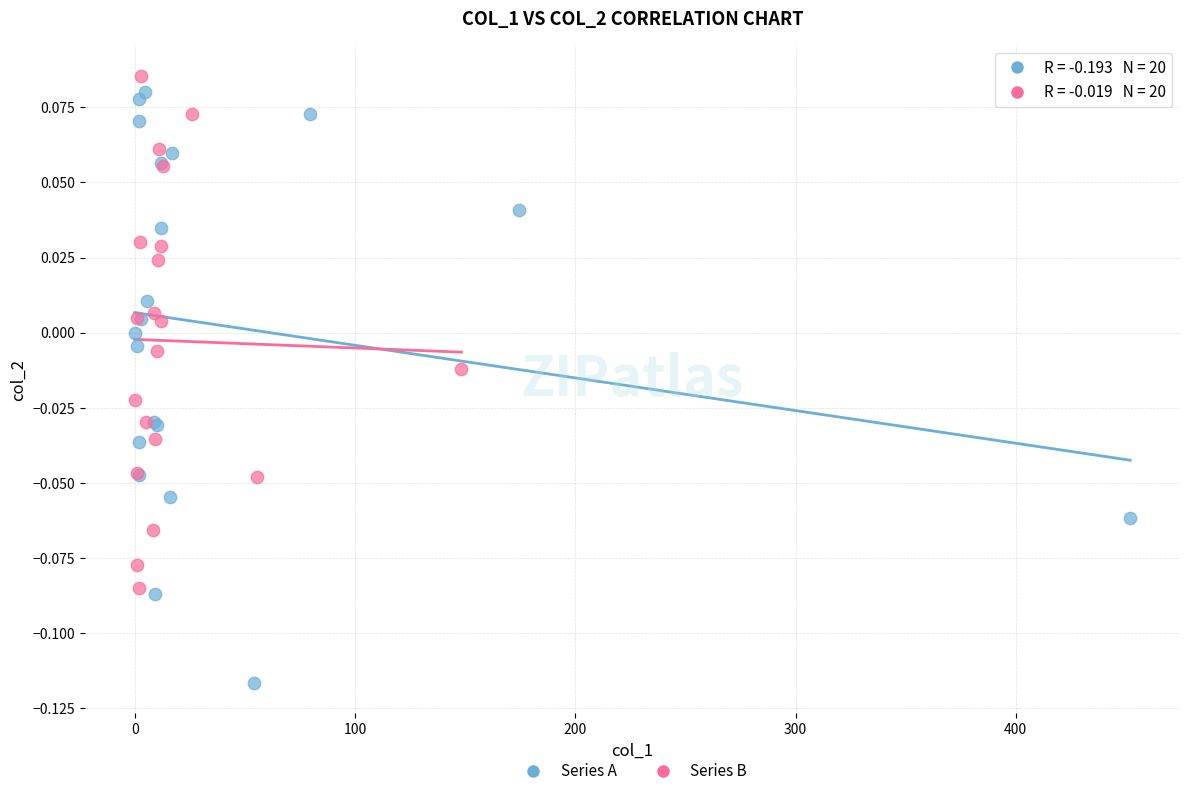

Which series reaches the minimum Y coordinate?

Series A